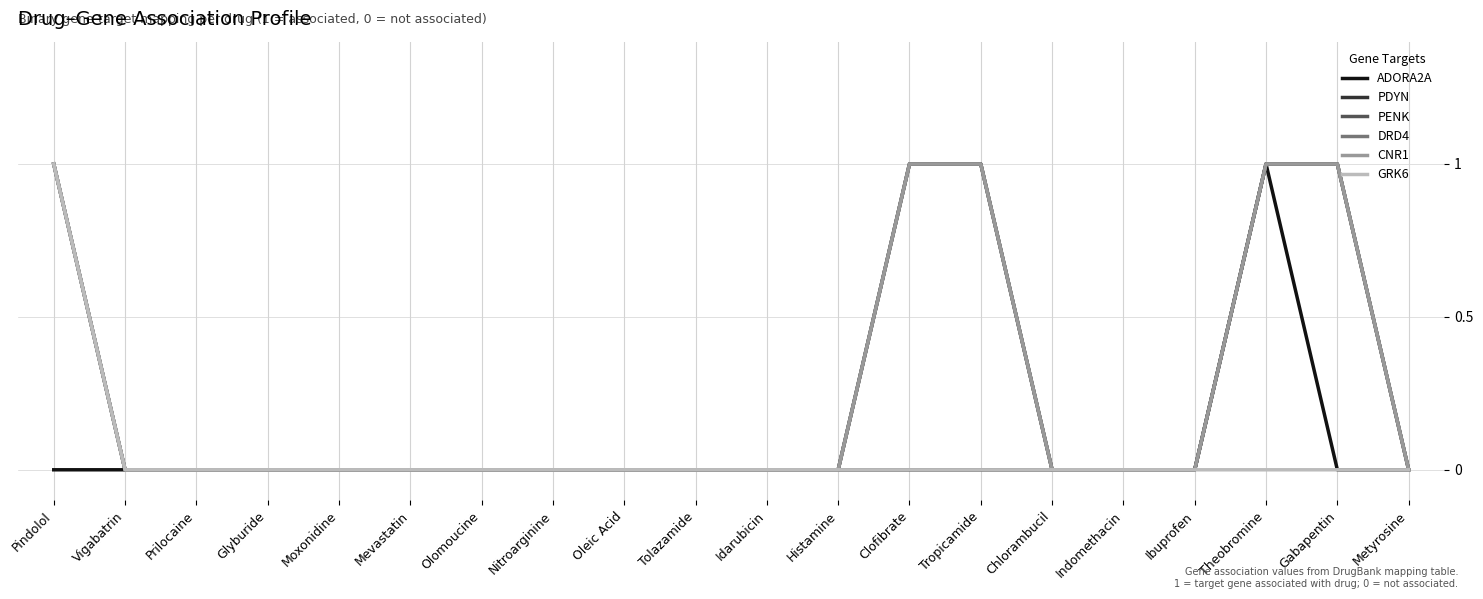

True or false: CNR1 has more than 2 interior local peaks.

False